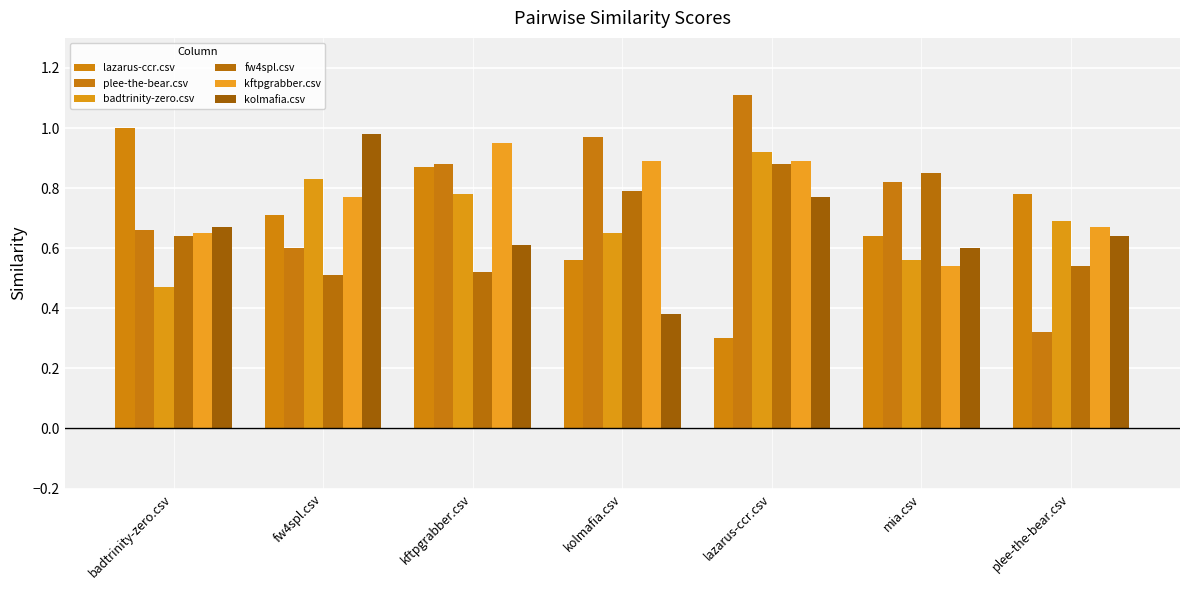

What is the difference between the maximum and second lowest values in the kolmafia.csv series?

0.4